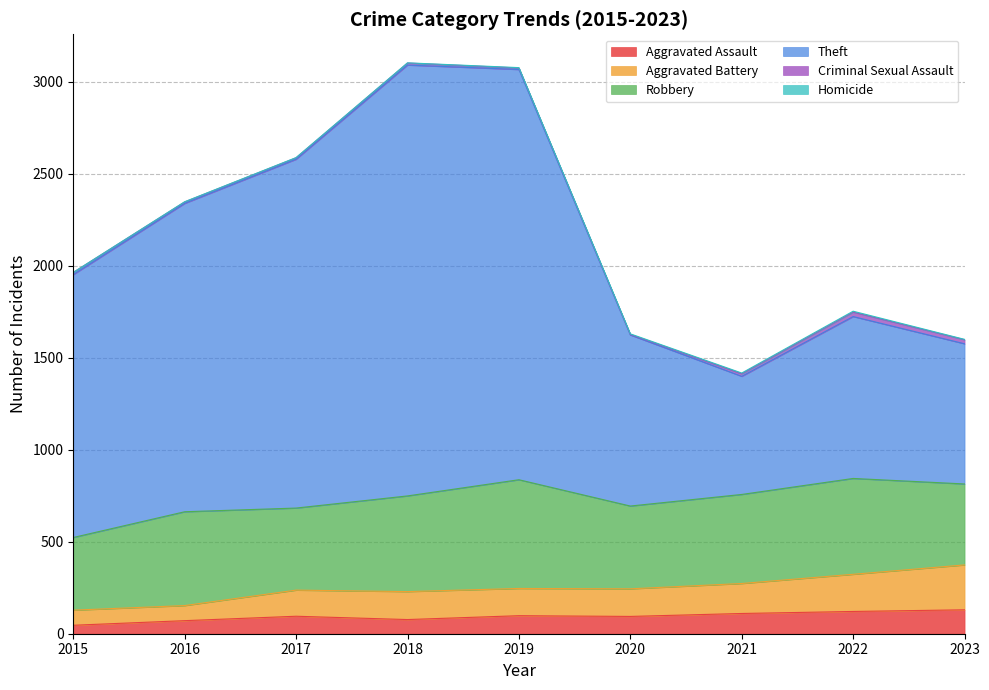

What is the value of the Aggravated Battery point at the 1st from the left?

128